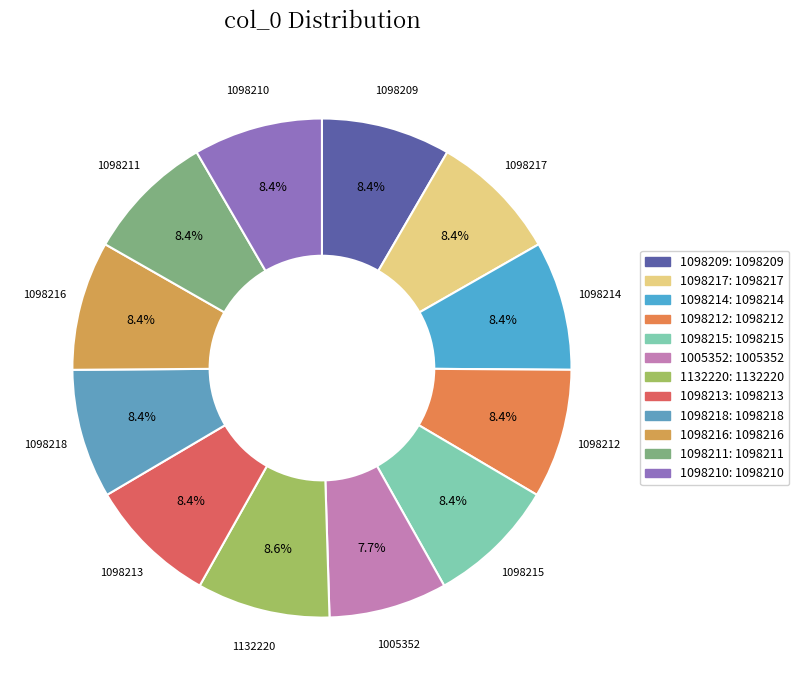

The 1132220 slice represents 9% of the pie. True or false?

True